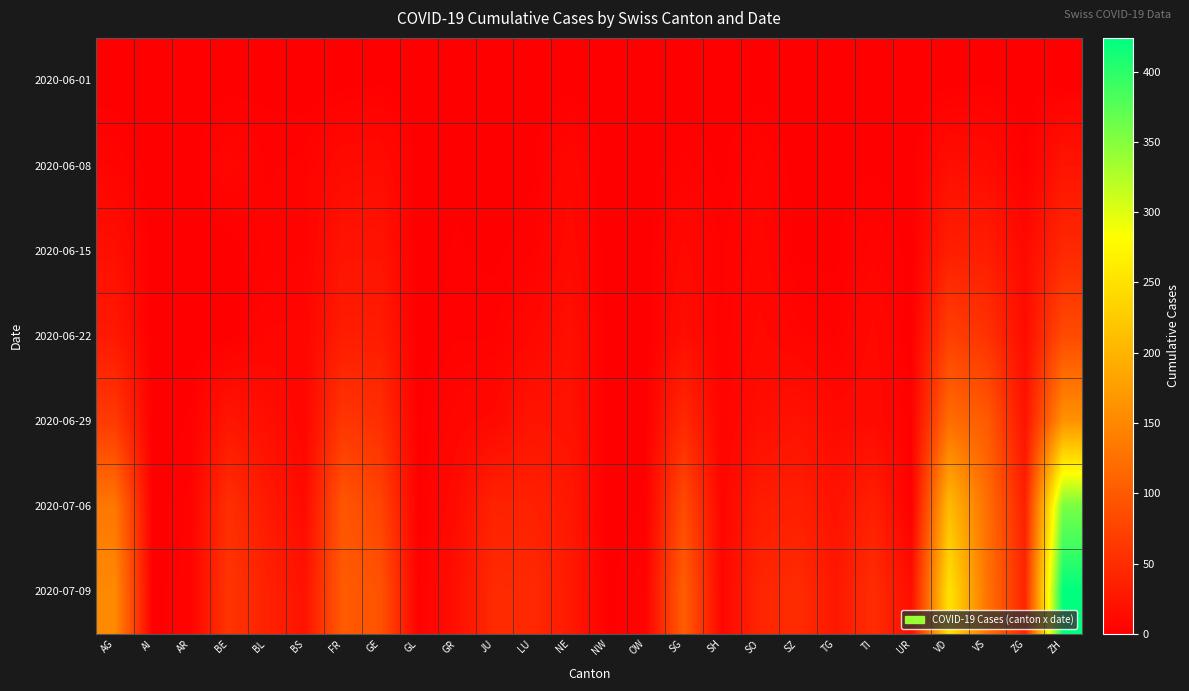

List the series in order of their peak value, lowest first.

2020-06-01, 2020-06-08, 2020-06-15, 2020-06-22, 2020-06-29, 2020-07-06, 2020-07-09